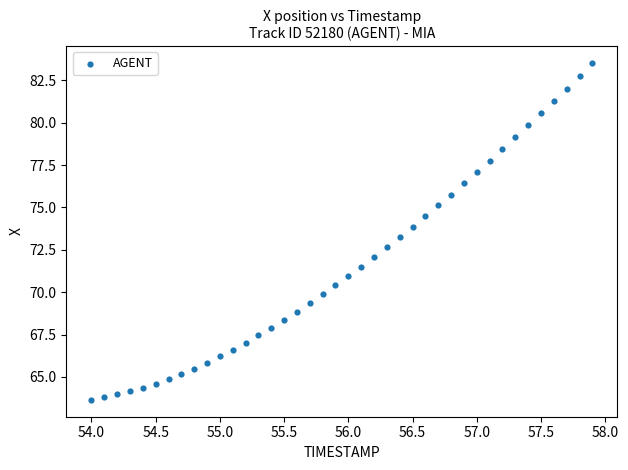

What is the range of Y values (max minus min)?

19.9